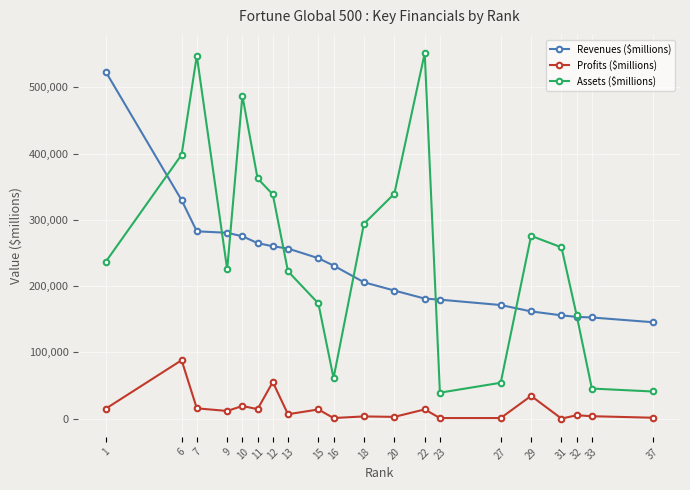

What is the highest value of the Revenues ($millions) series?

523964.0